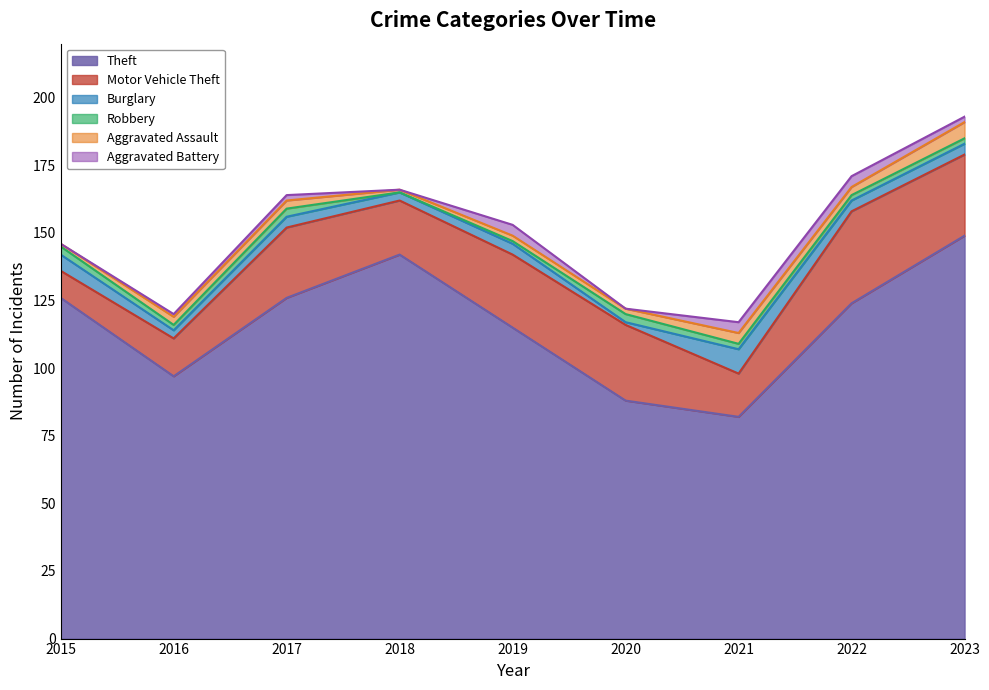

How many intersections are there between Robbery and Aggravated Battery?

2